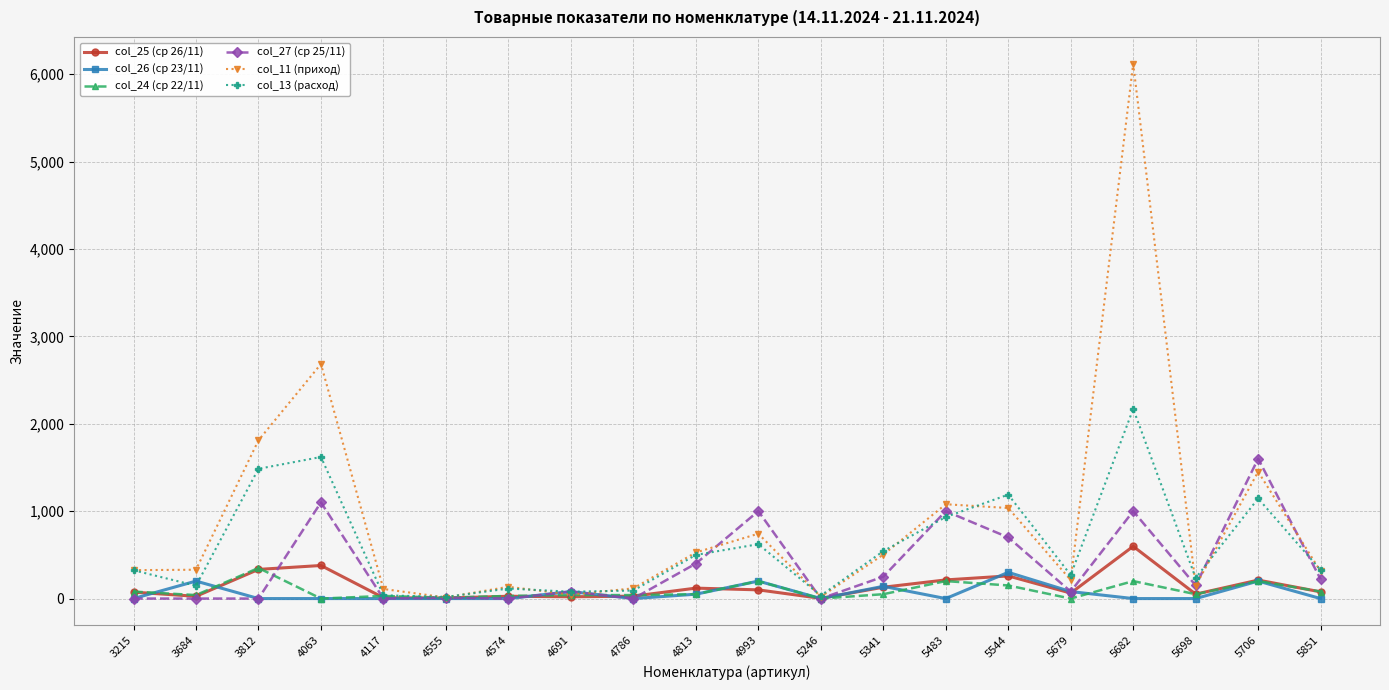

At which label is col_11 (приход) closest to 3065?

4063